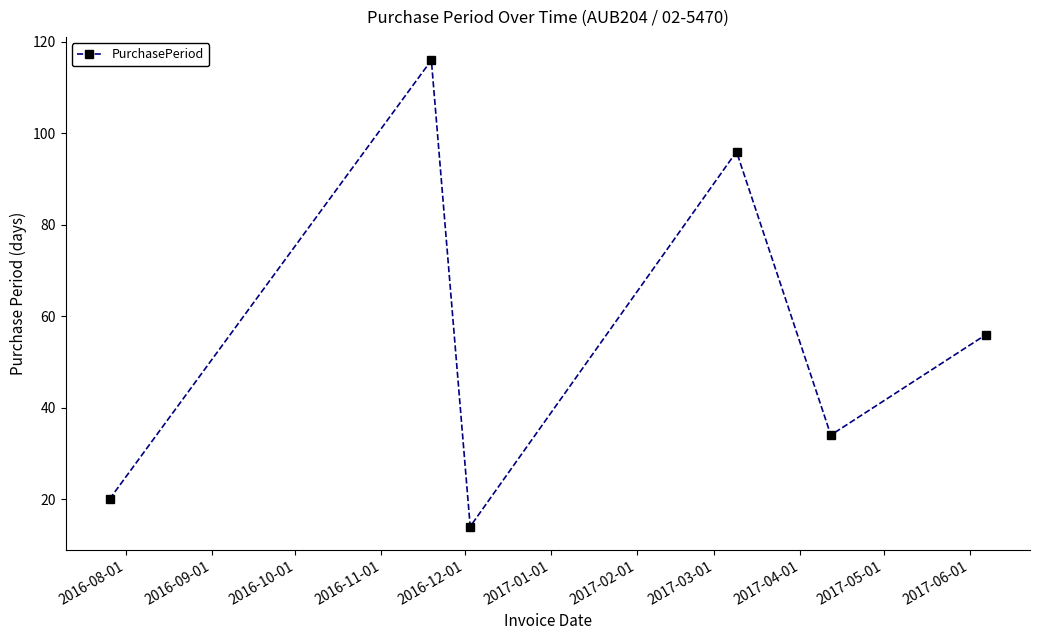

Reading left to right, extract all data points from this chart.

20	116	14	96	34	56